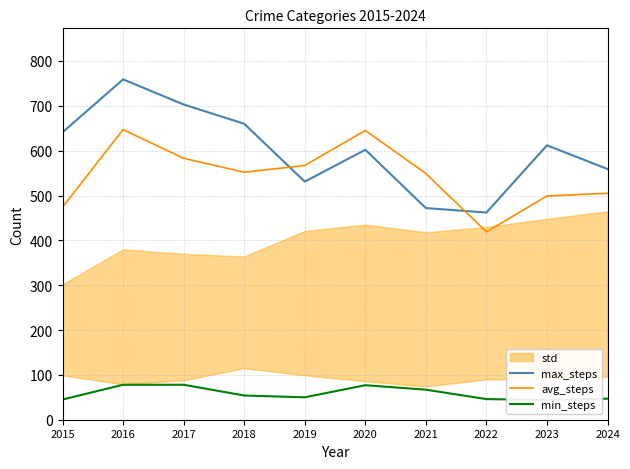

Reading left to right, extract all data points from this chart.

max_steps: 641	759	703	660	531	602	472	462	612	559
avg_steps: 474	647	583	552	567	645	549	419	499	505
min_steps: 45	78	78	54	50	77	67	46	44	47